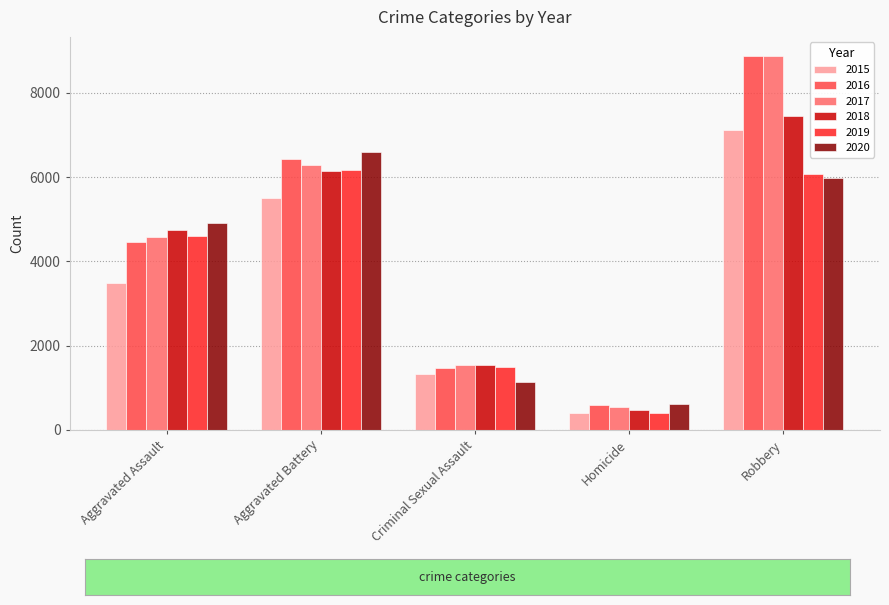

What are all the series names shown in the legend?

2015, 2016, 2017, 2018, 2019, 2020